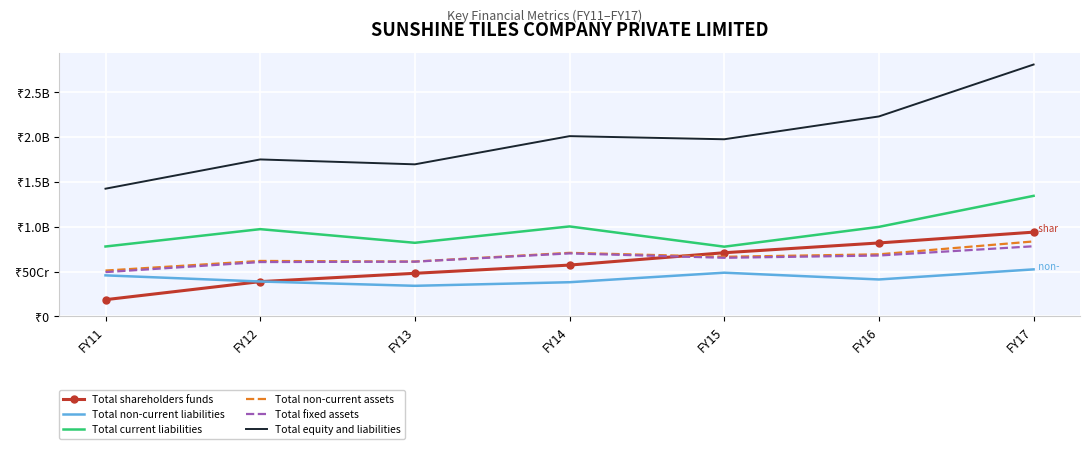

What are all the series names shown in the legend?

Total shareholders funds, Total non-current liabilities, Total current liabilities, Total non-current assets, Total fixed assets, Total equity and liabilities